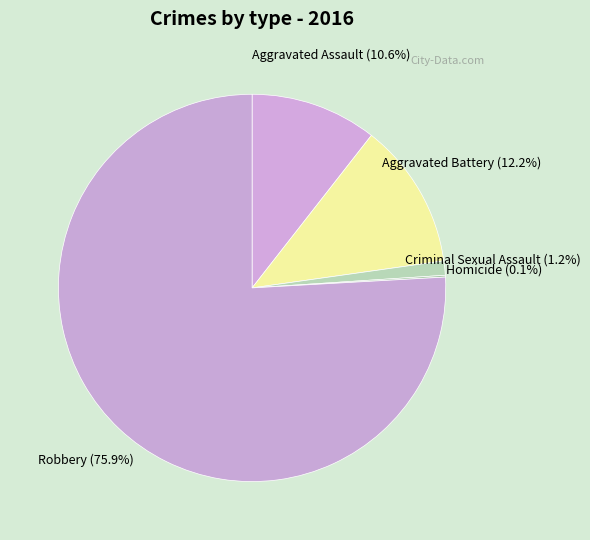

To the nearest percent, what is the difference between the largest and smallest slice percentages?

76%